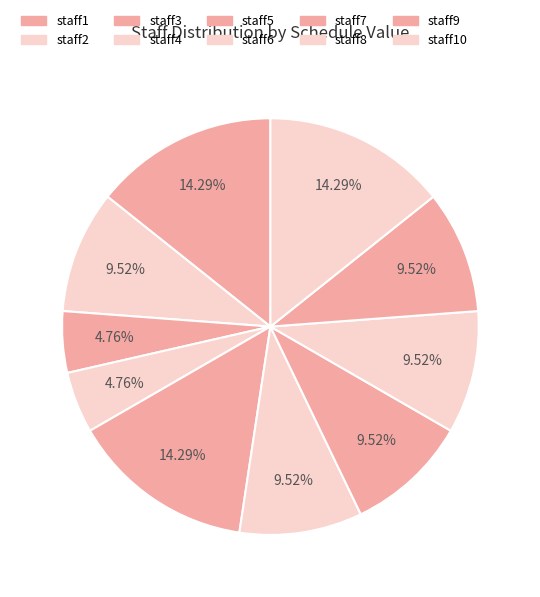

Approximately how many times larger is the value at staff6 compared to staff10?

0.7